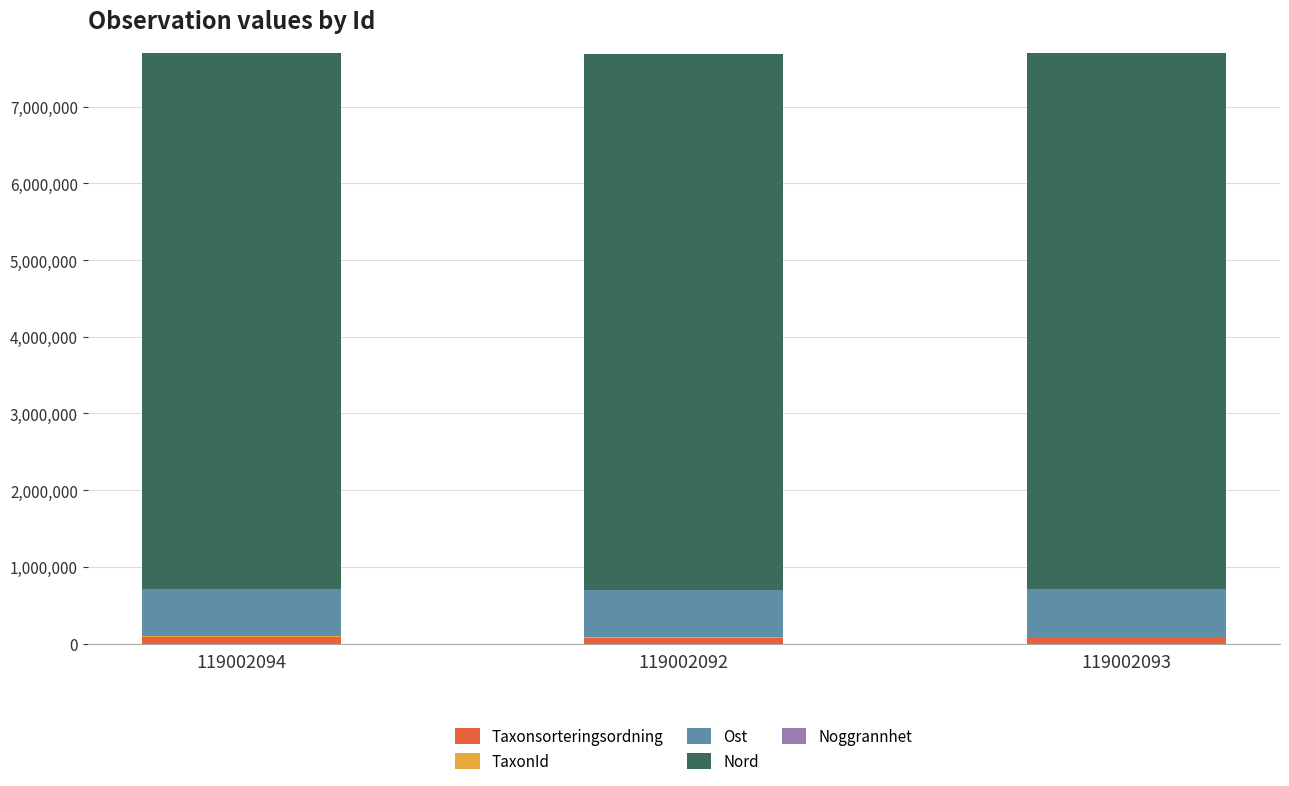

What is the sum of all Taxonsorteringsordning values?

260619